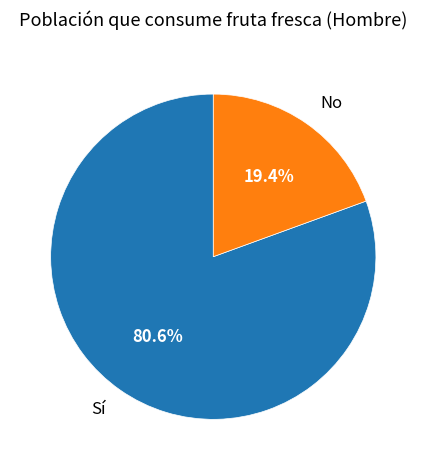

What percentage do No and Sí together represent?

100.0%